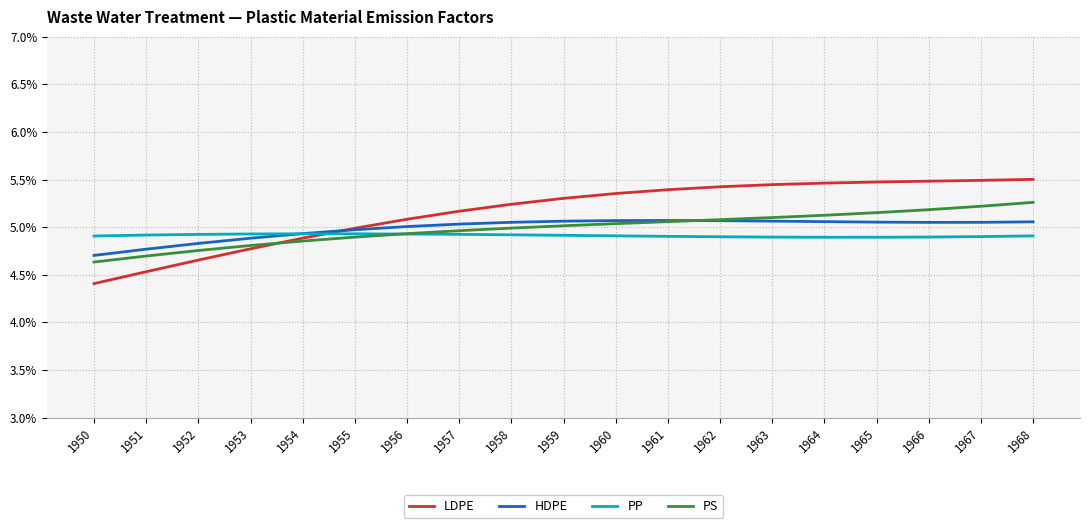

True or false: PP has more than 1 interior local peaks.

False